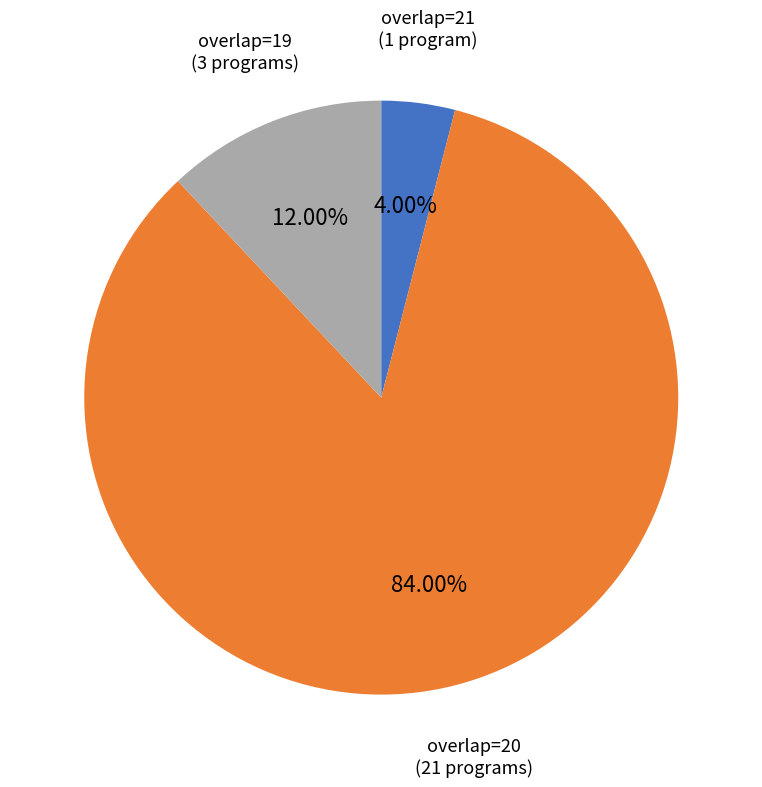

Is there any slice that represents more than half of the pie?

Yes